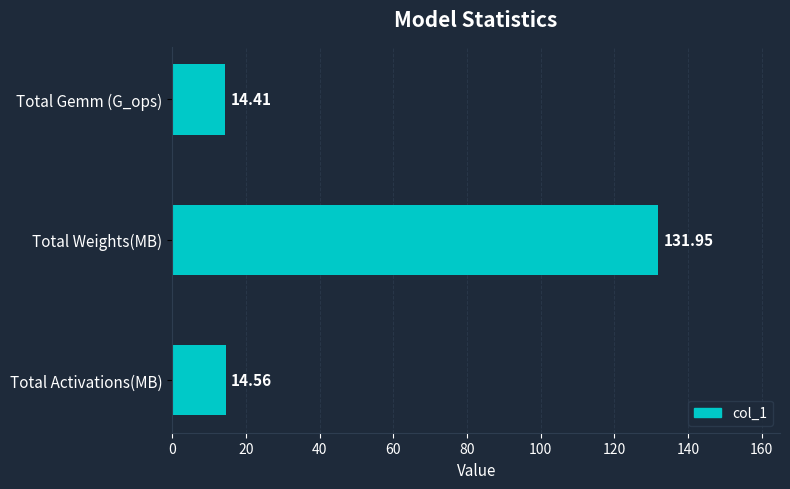

At which label is the value closest to 73?

Total Activations(MB)